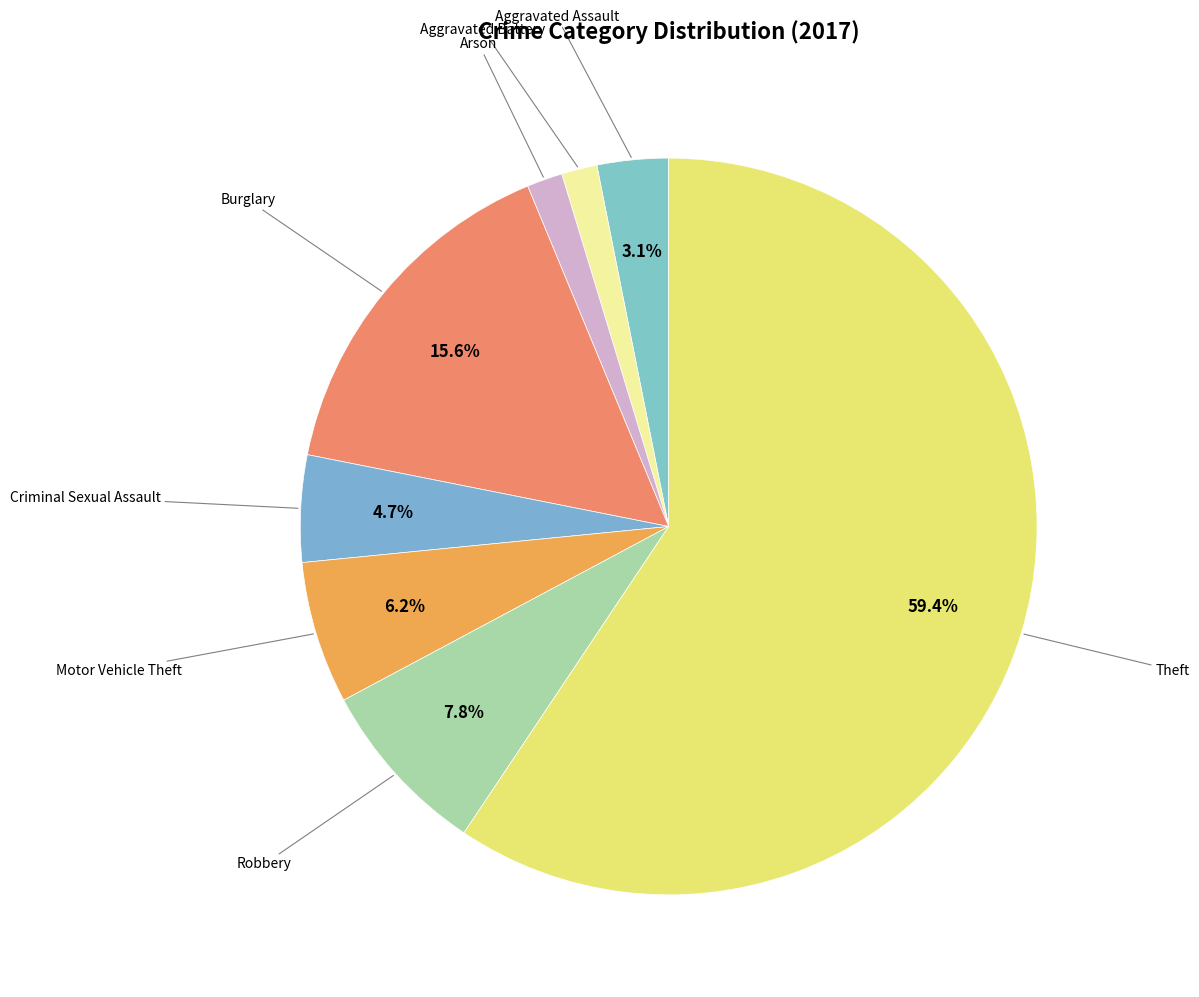

How many segments does this pie chart have?

8